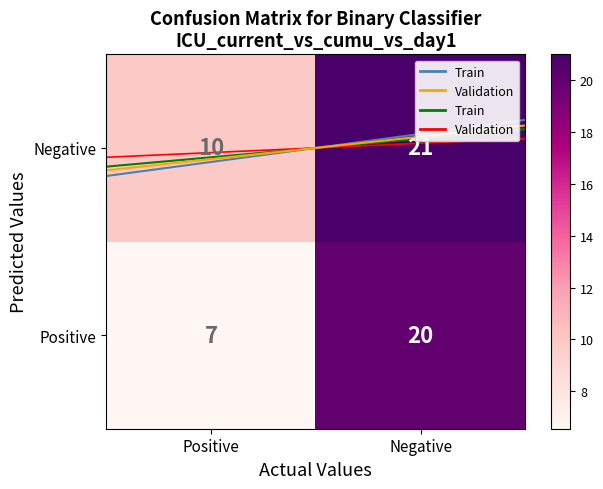

Which series changed the most between Positive and Negative?

Positive